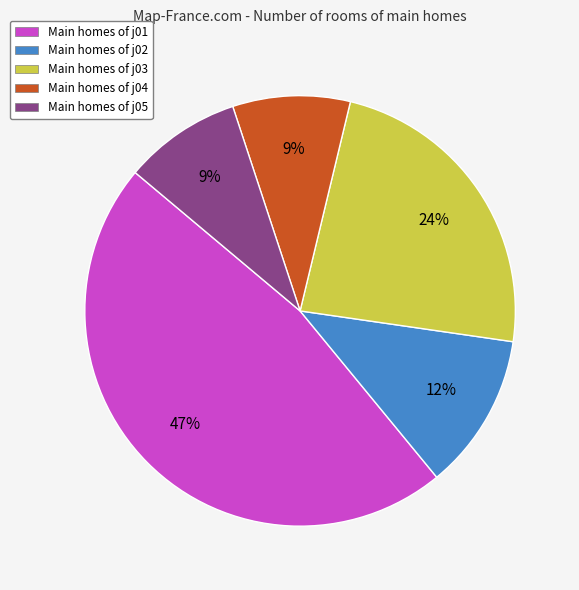

To the nearest percent, what is the difference between the Main homes of j02 and Main homes of j01 slice percentages?

35%